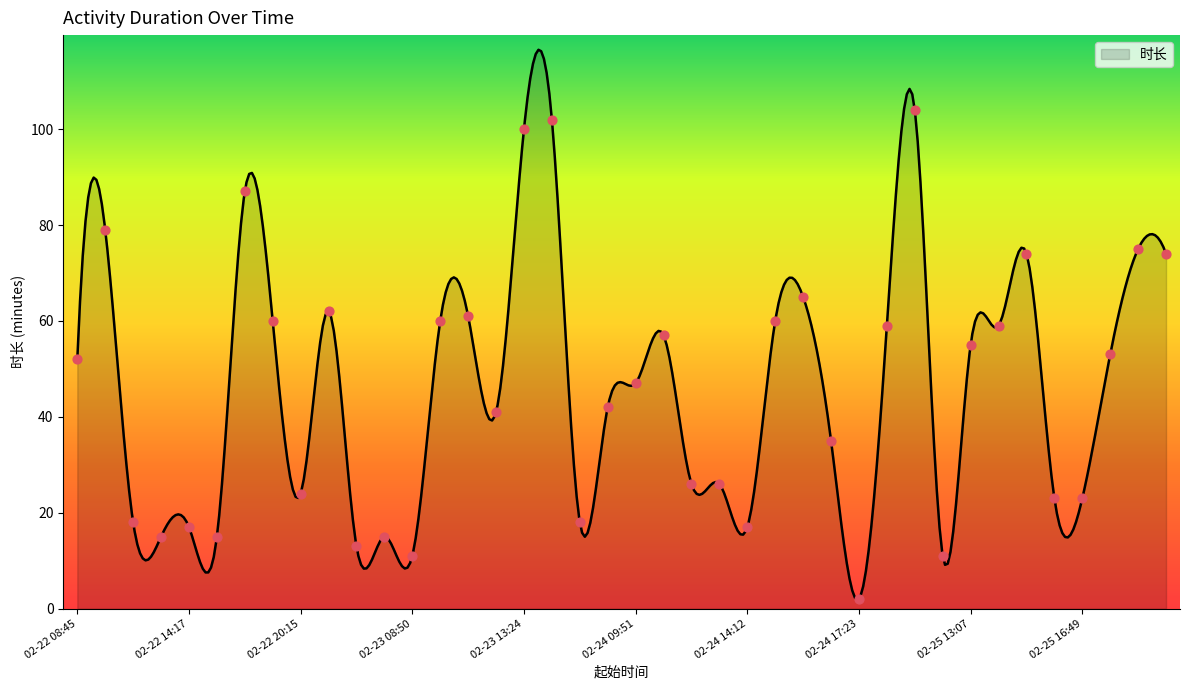

Between 02-23 15:15 and 02-22 16:36, which is larger?

02-23 15:15